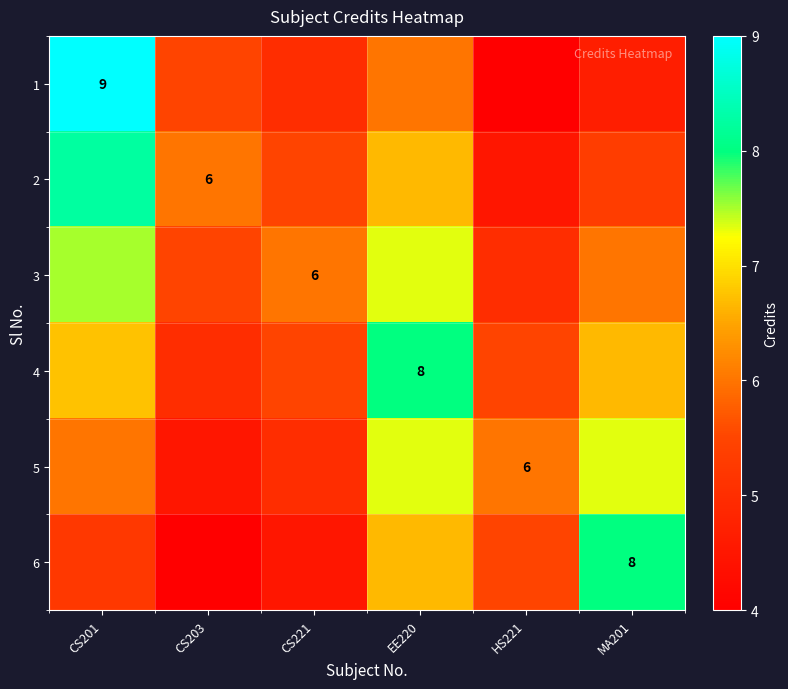

What is the sum of all 6 values?

33.9